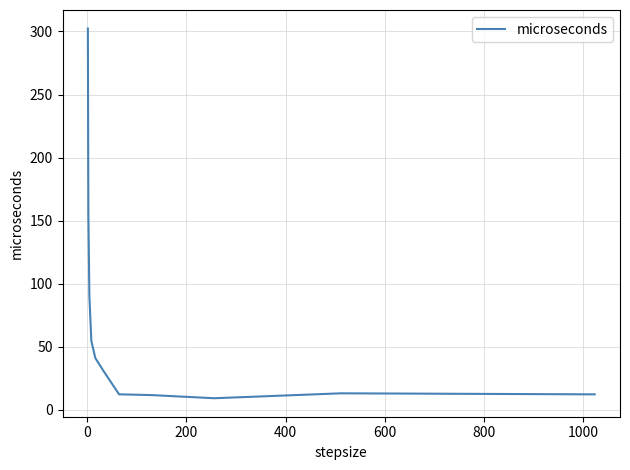

What is the difference between the maximum and minimum values?

293.2